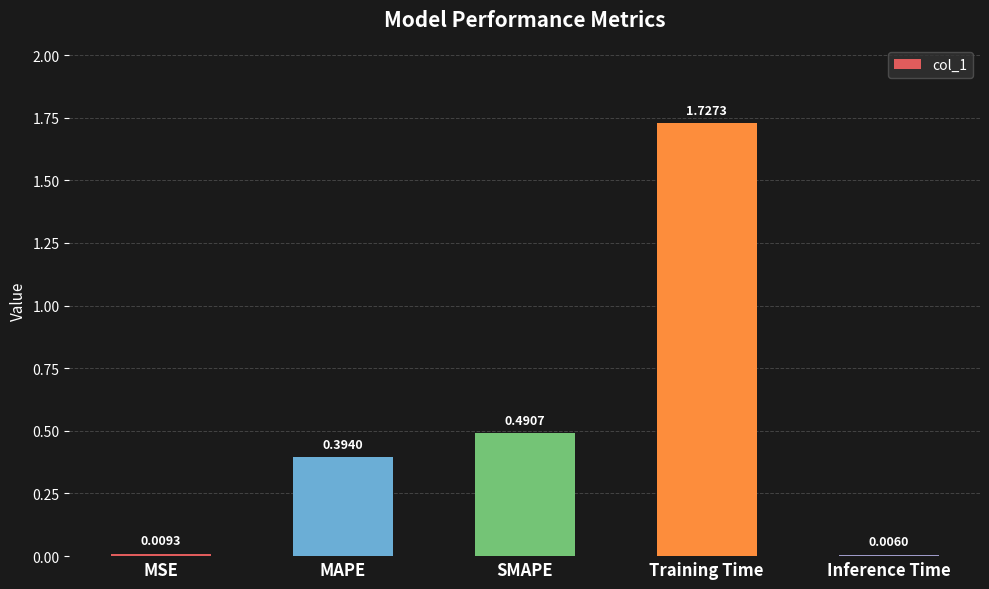

Does the chart contain stacked bars?

No